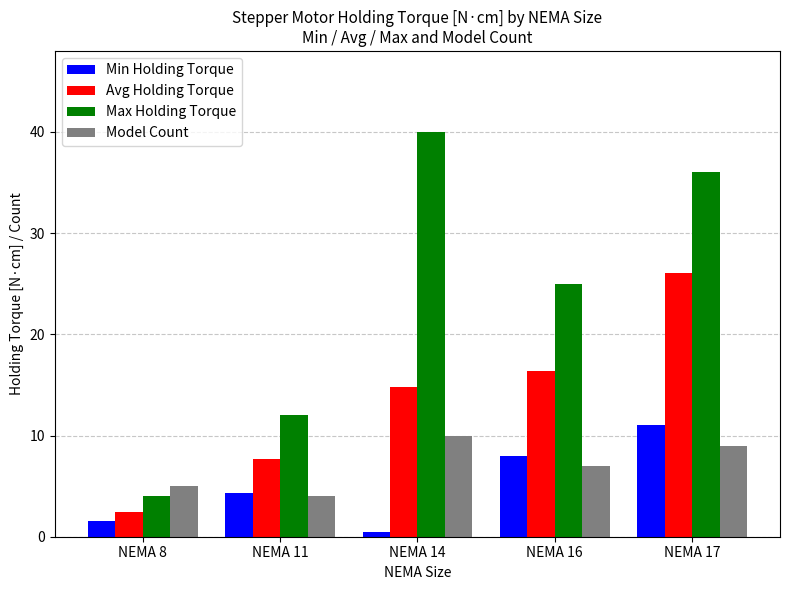

At which label does Max Holding Torque reach its minimum?

NEMA 8